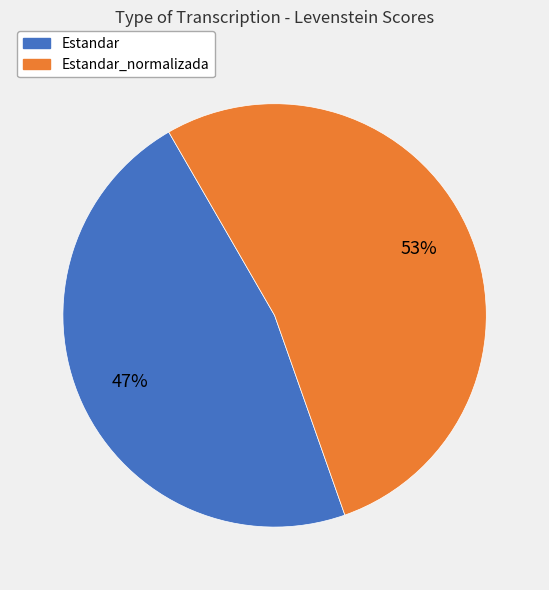

To the nearest percent, what is the difference between the largest and smallest slice percentages?

6%